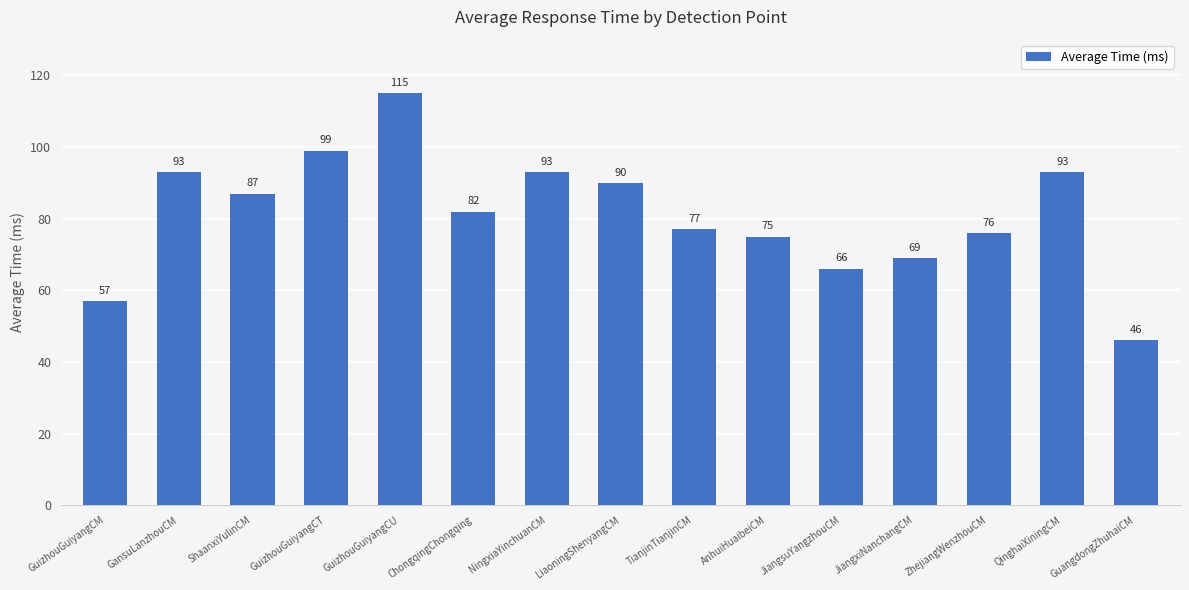

What value does the data have at NingxiaYinchuanCM, to the nearest 5?

95